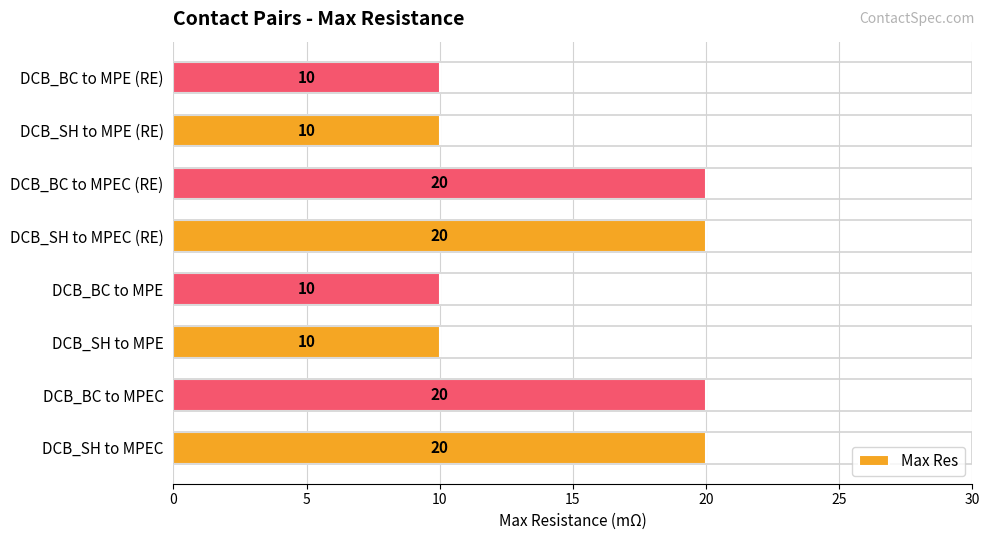

The value at DCB_BC to MPE is 6. True or false?

False